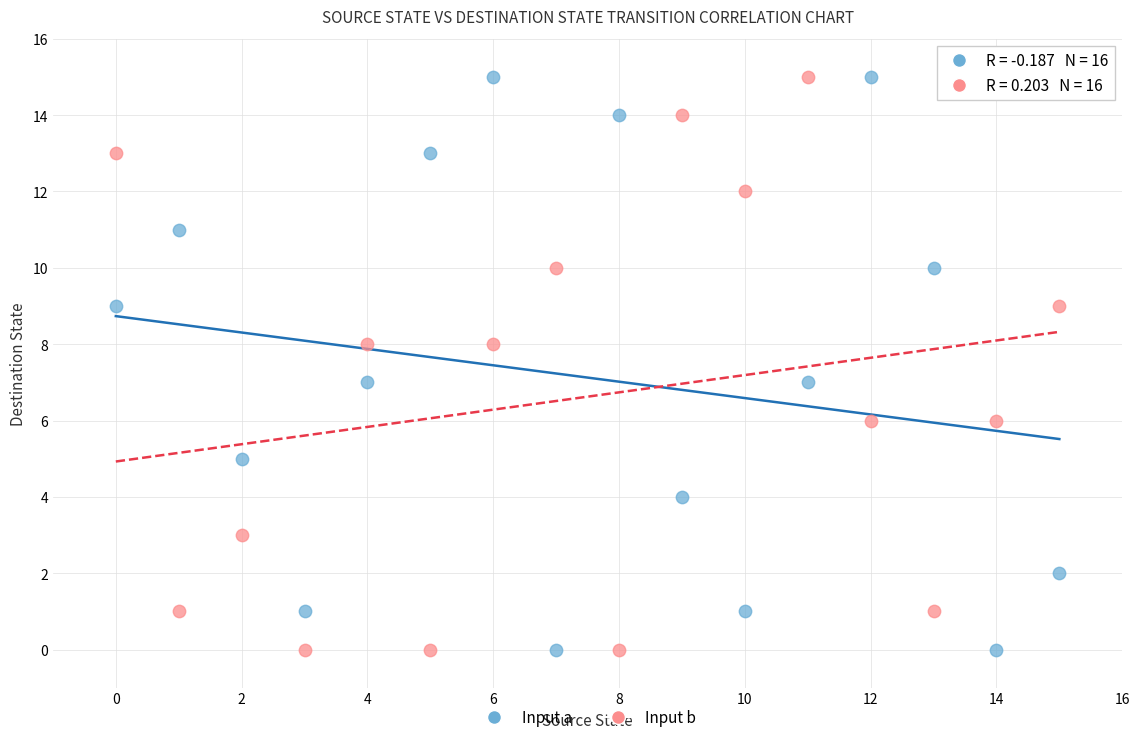

Across all data points, what is the range of Y values (max minus min)?

15